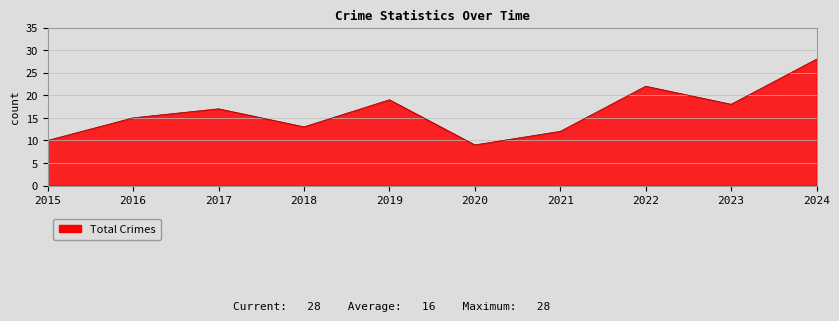

List the labels in order of value, largest first.

2024, 2022, 2019, 2023, 2017, 2016, 2018, 2021, 2015, 2020